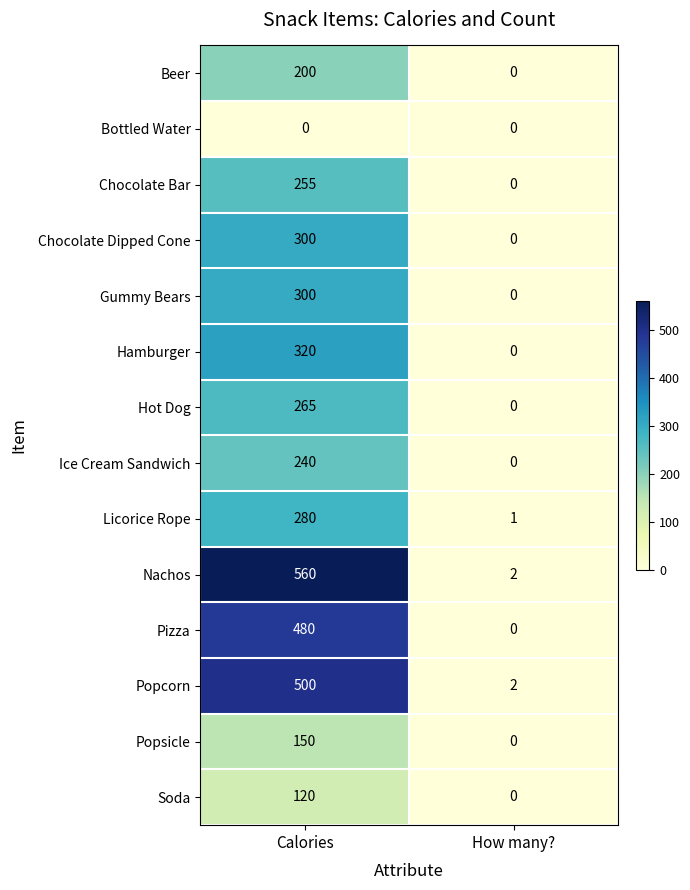

At which label is Licorice Rope closest to 140?

How many?